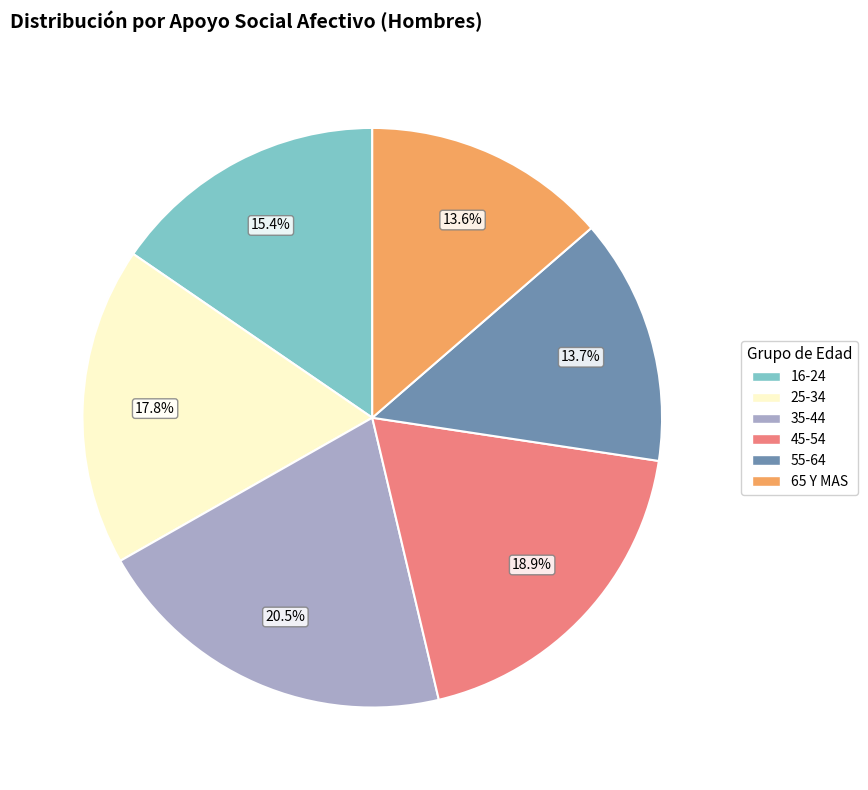

Is it true that 16-24 is 26% of the pie?

False